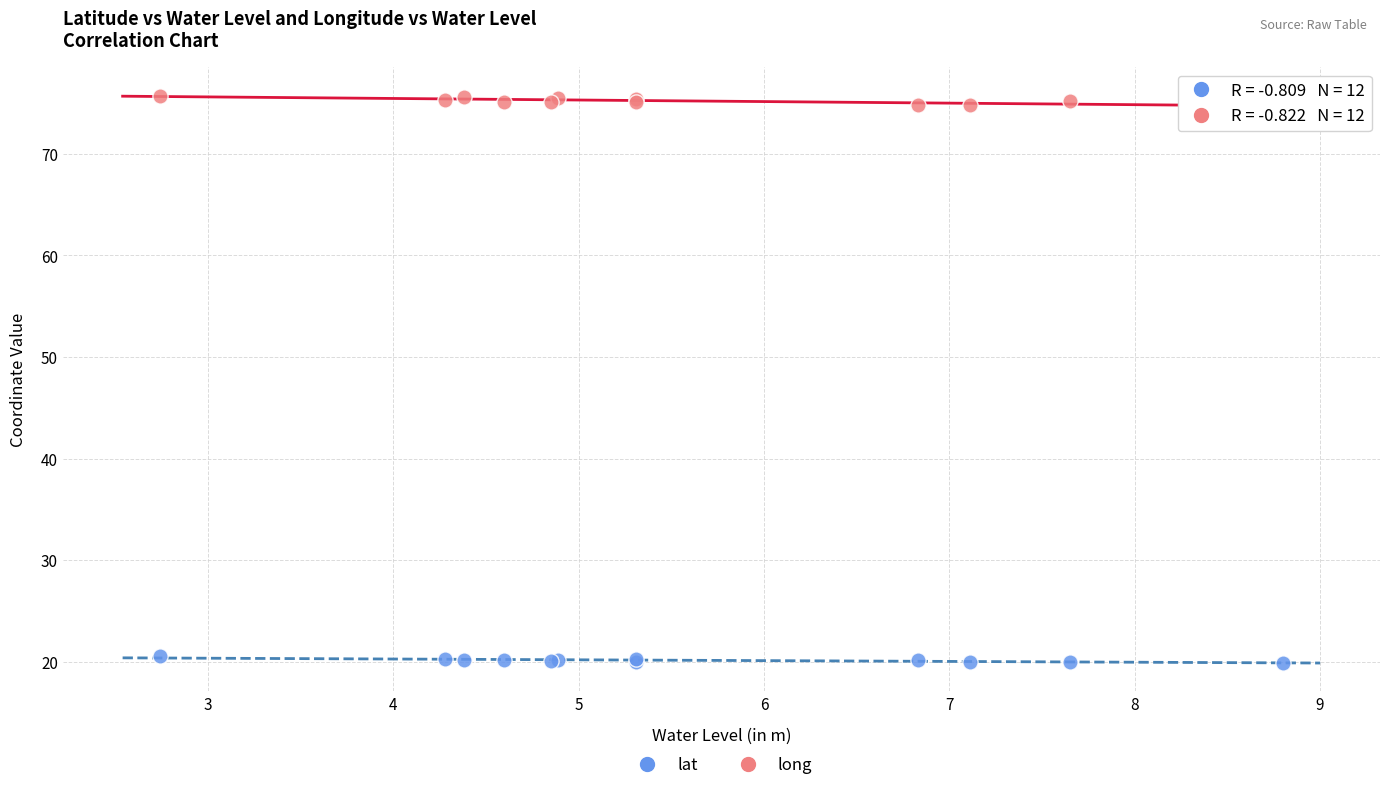

Which series reaches the maximum Y coordinate?

long